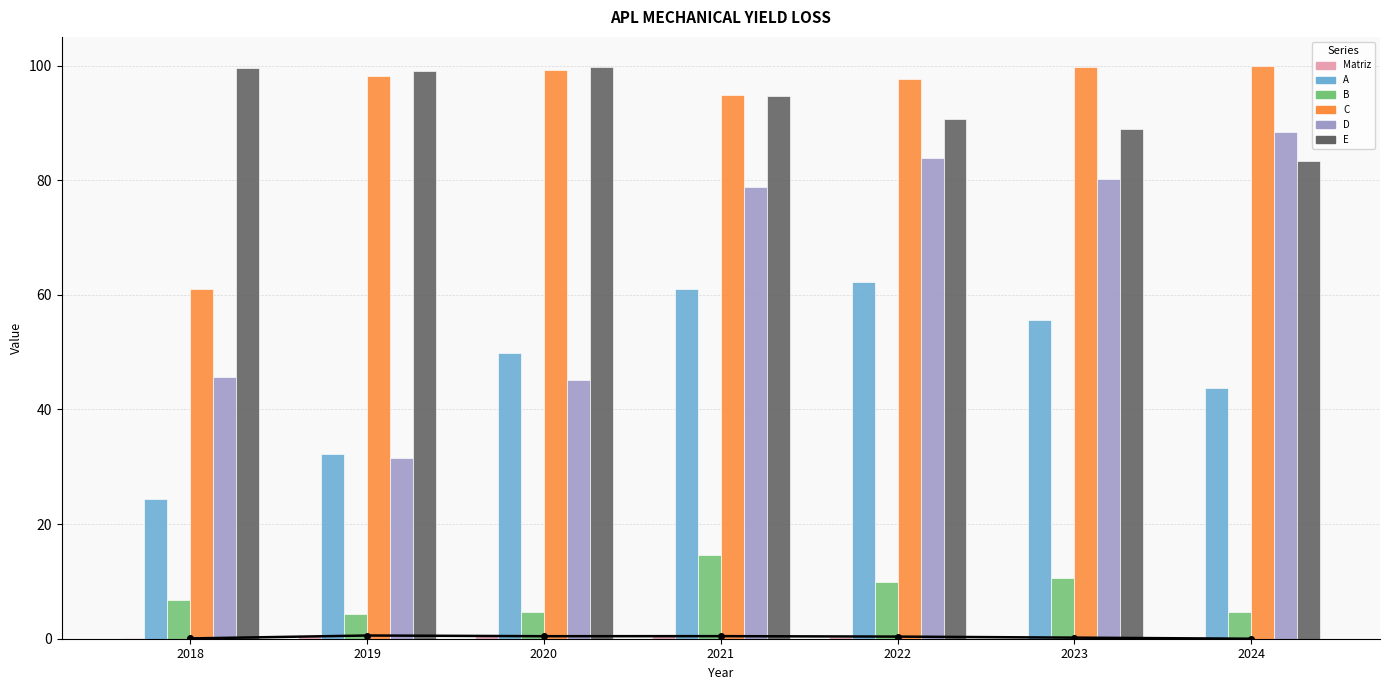

Are the bars horizontal?

No